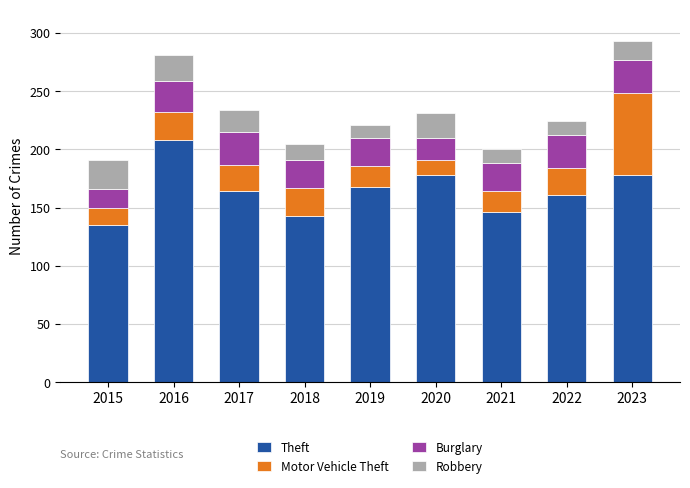

True or false: Theft has a value of 50 at 2015.

False